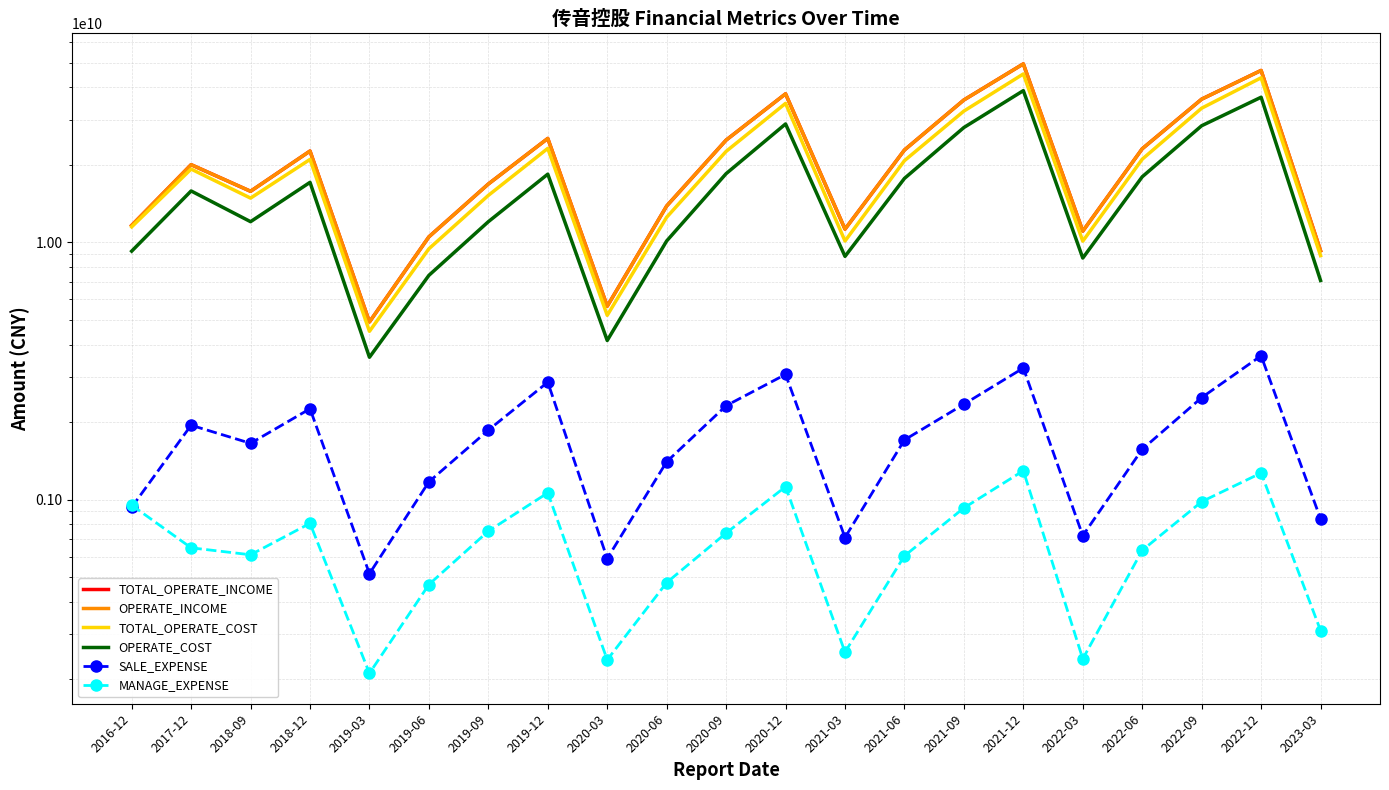

What is the approximate value of SALE_EXPENSE at 2018-12?

2254031158.8